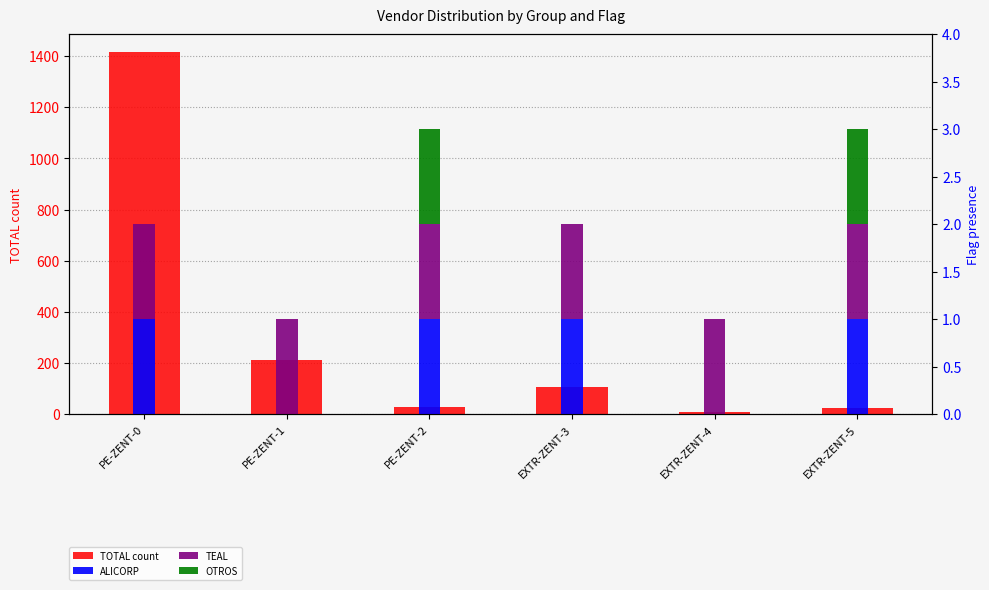

The value of OTROS at EXTR-ZENT-5 is 1. True or false?

True